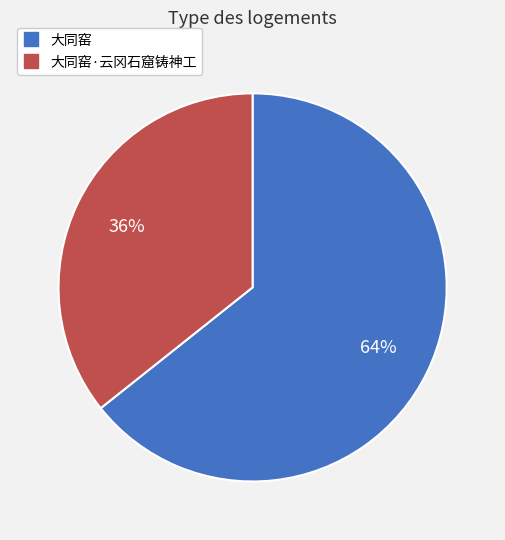

Does any single category account for the majority?

Yes